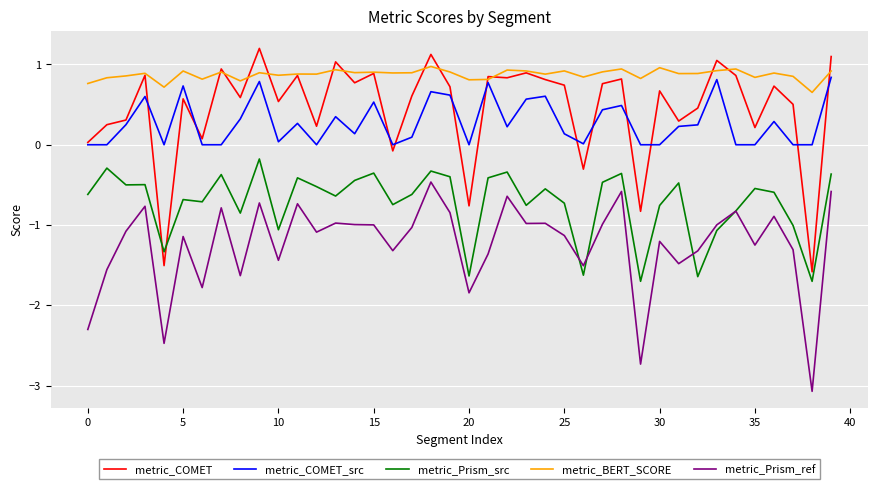

True or false: metric_BERT_SCORE and metric_Prism_src cross at least once.

False